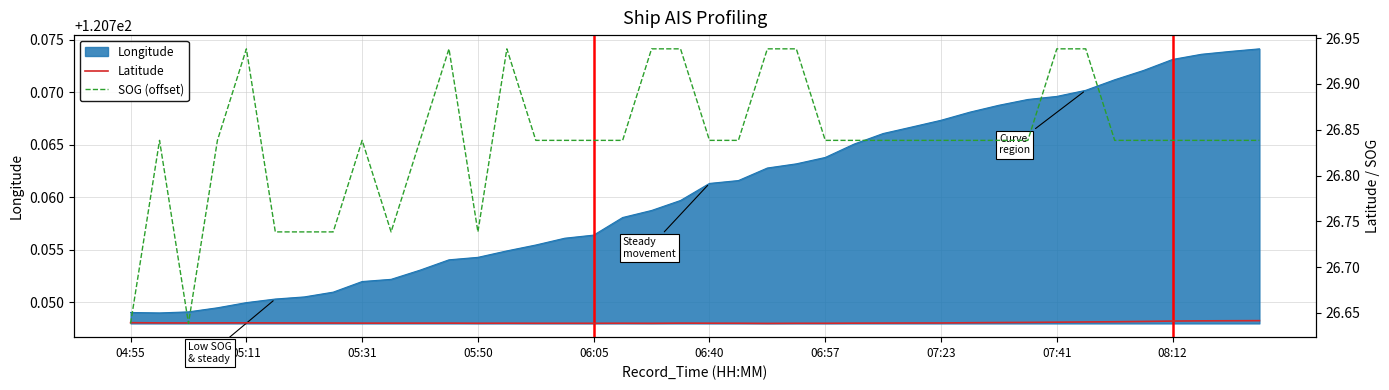

Is it true that SOG (offset) equals 40.0 at 05:50?

False